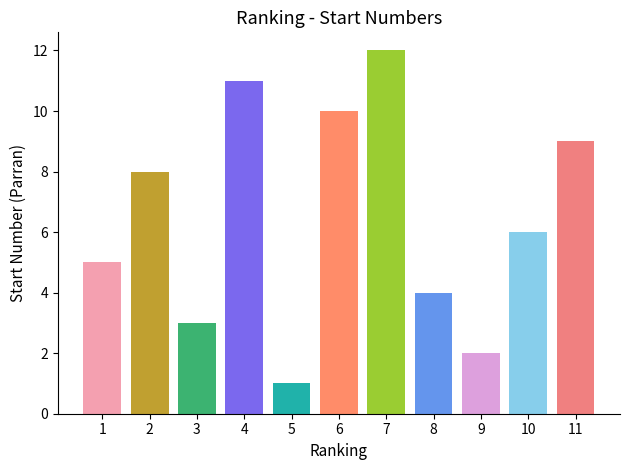

What is the value of the 8th bar from the left?

4